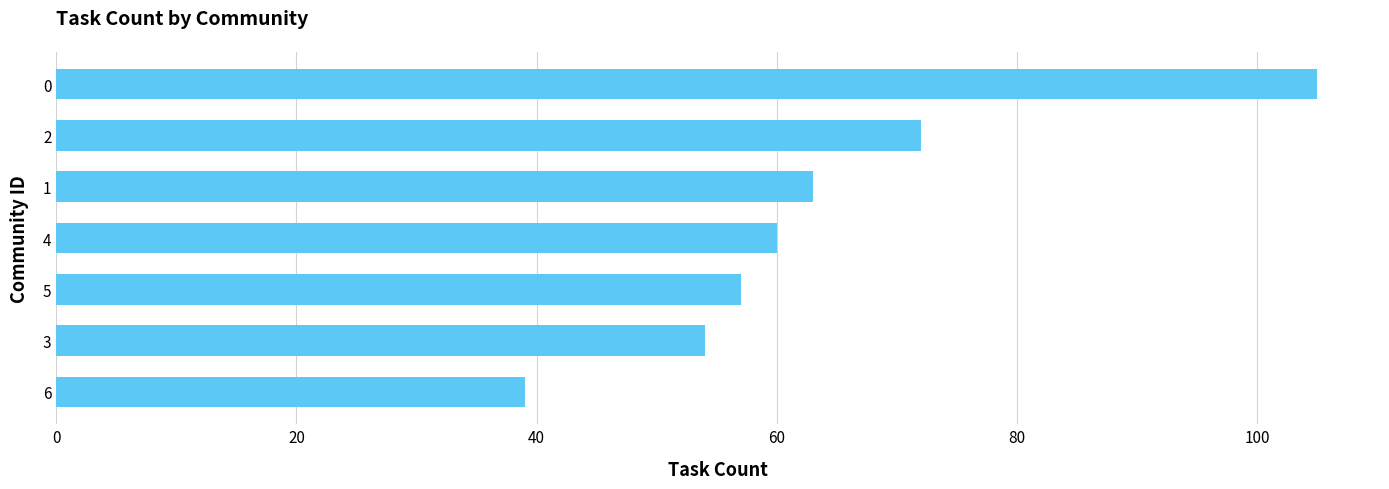

Approximately how many times larger is the value at 0 compared to 3?

1.9